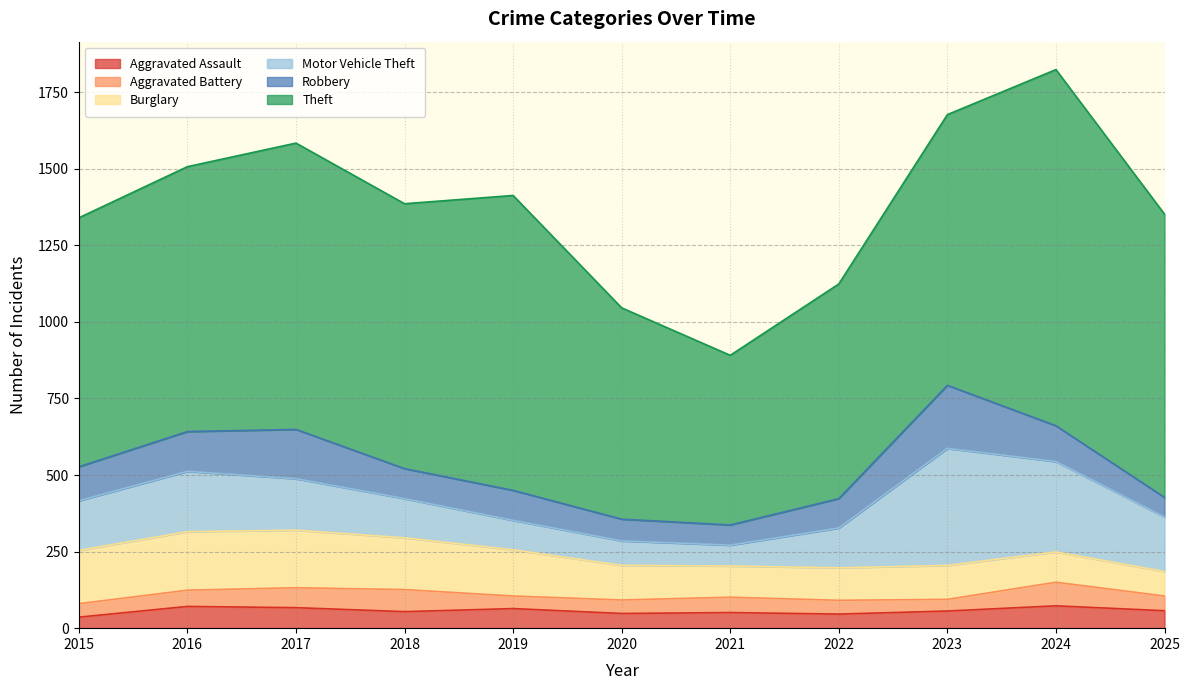

What value does the Theft series have at 2021, to the nearest 100?

600